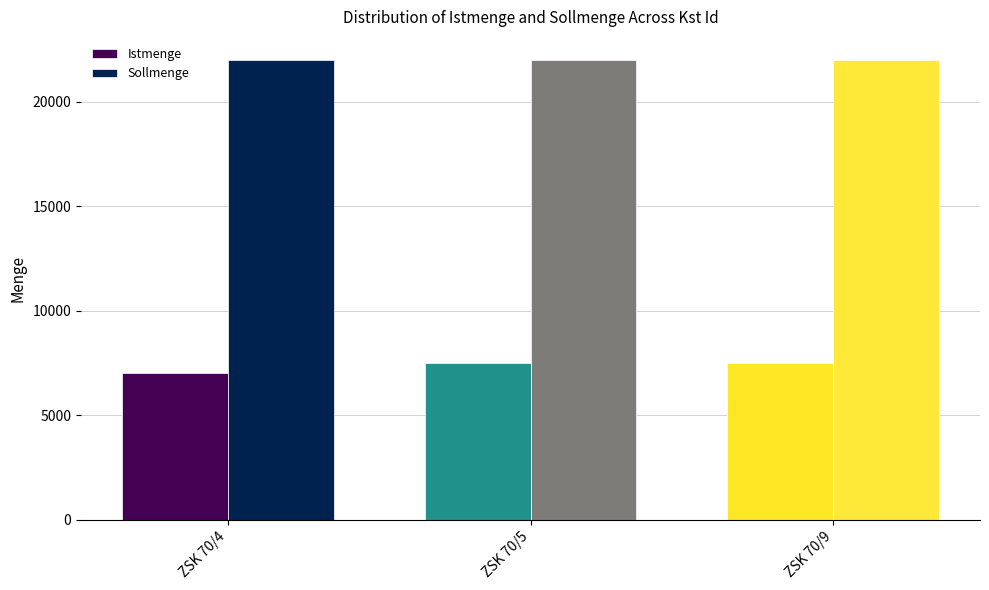

What are all the series names shown in the legend?

Istmenge, Sollmenge